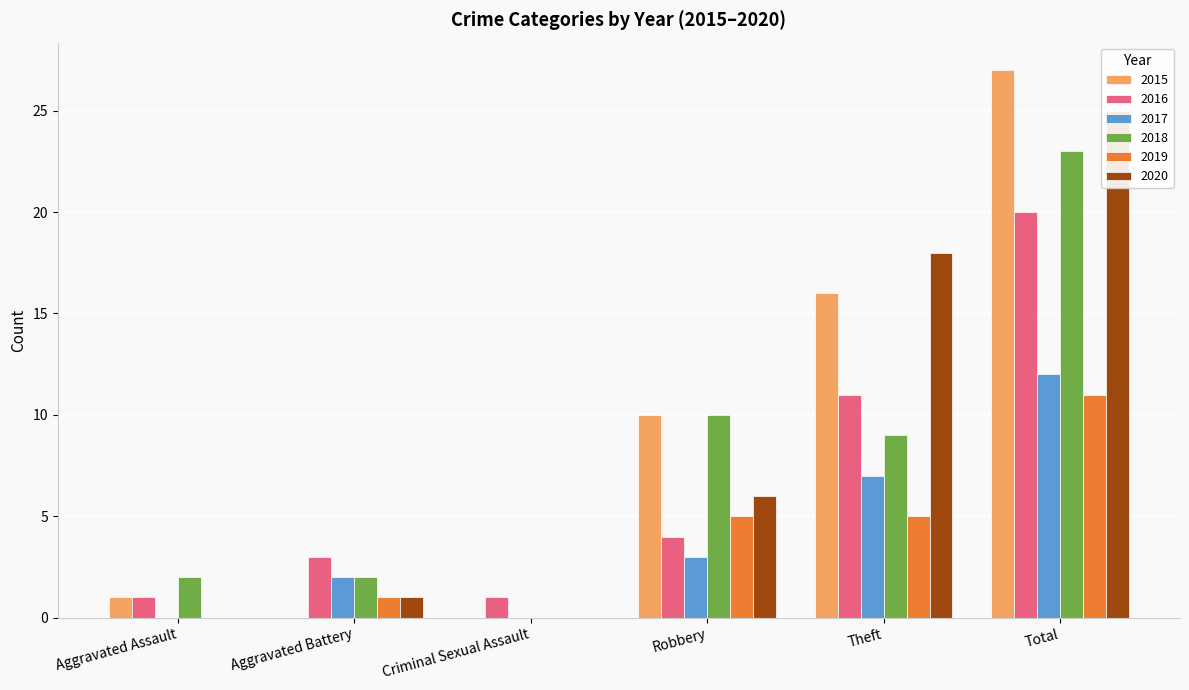

How many values in 2020 are above zero?

4